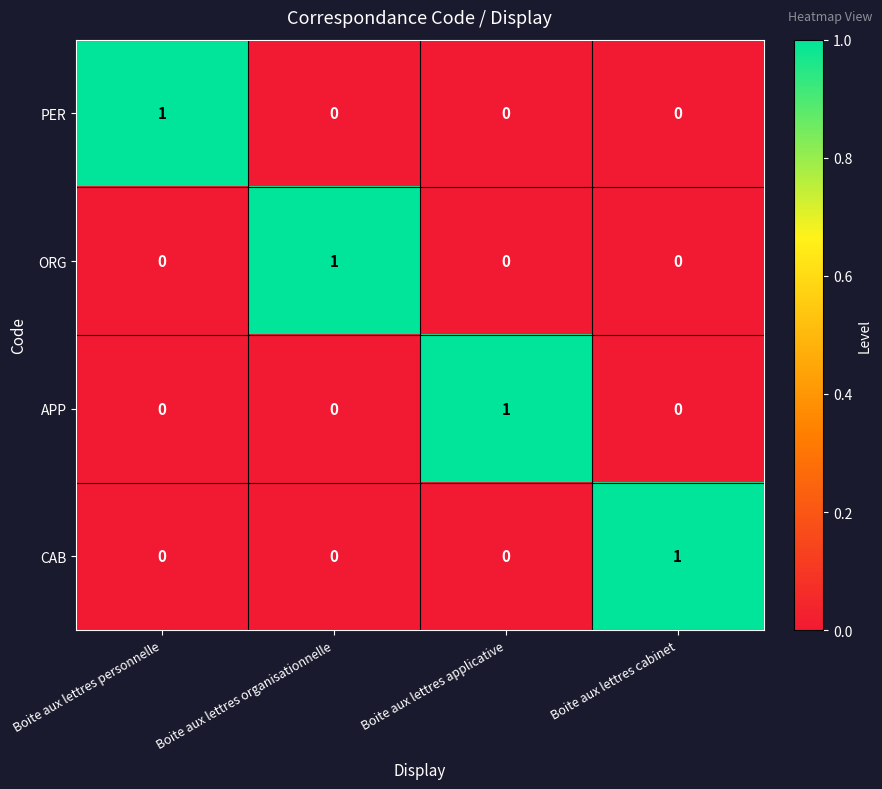

At how many categories does at least one series exceed 0?

4